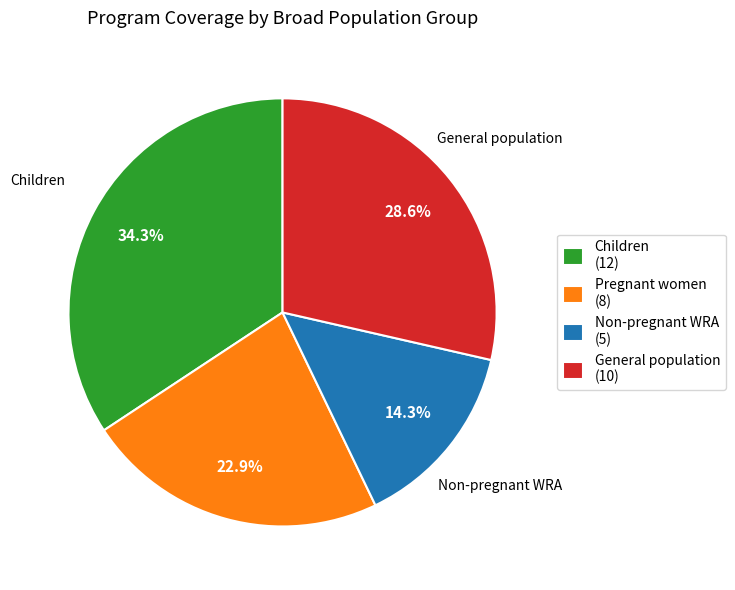

Does General population account for over 50% of the chart?

No